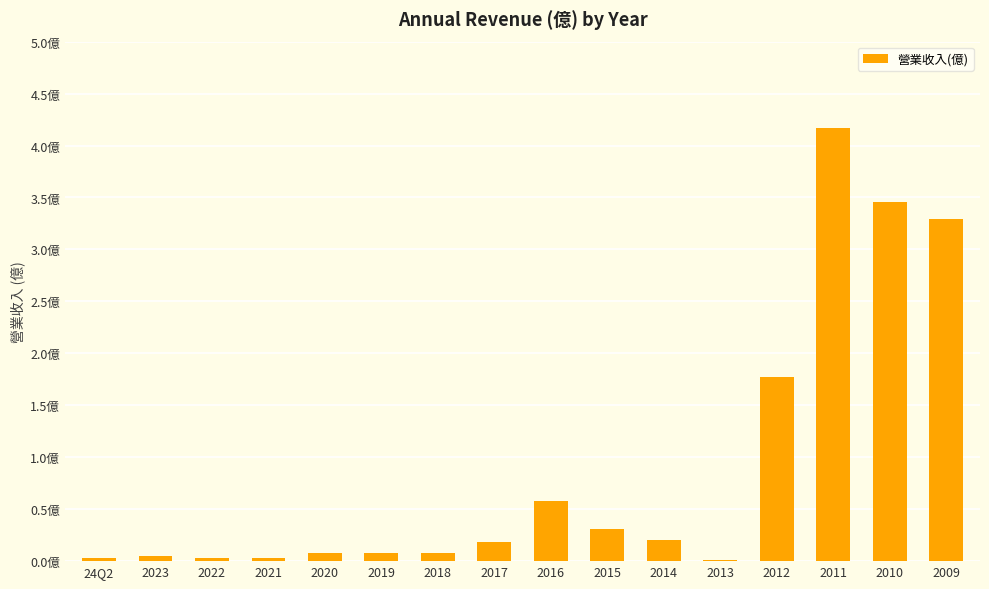

What is the label of the 15th bar from the left?

2010